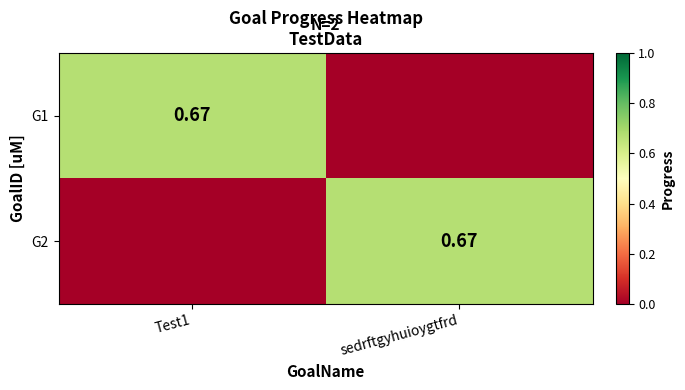

How many series are shown in this chart?

2